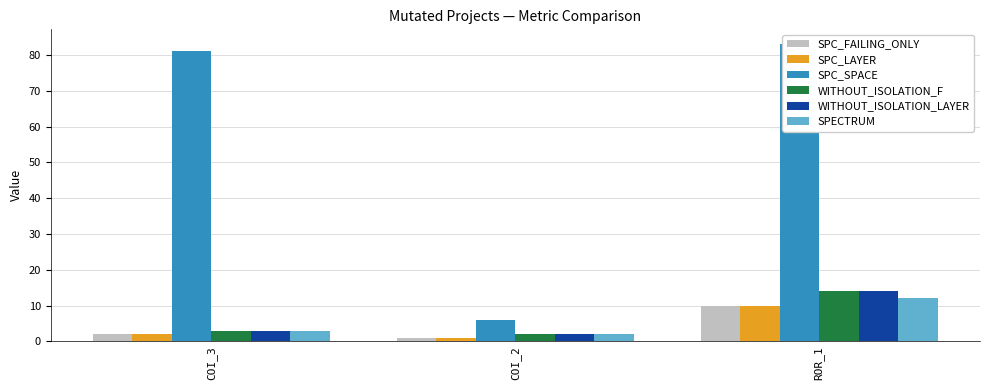

Reading left to right, what are all the values shown in this chart?

SPC_FAILING_ONLY: COI_3=2	COI_2=1	ROR_1=10
SPC_LAYER: COI_3=2	COI_2=1	ROR_1=10
SPC_SPACE: COI_3=81	COI_2=6	ROR_1=83
WITHOUT_ISOLATION_F: COI_3=3	COI_2=2	ROR_1=14
WITHOUT_ISOLATION_LAYER: COI_3=3	COI_2=2	ROR_1=14
SPECTRUM: COI_3=3	COI_2=2	ROR_1=12